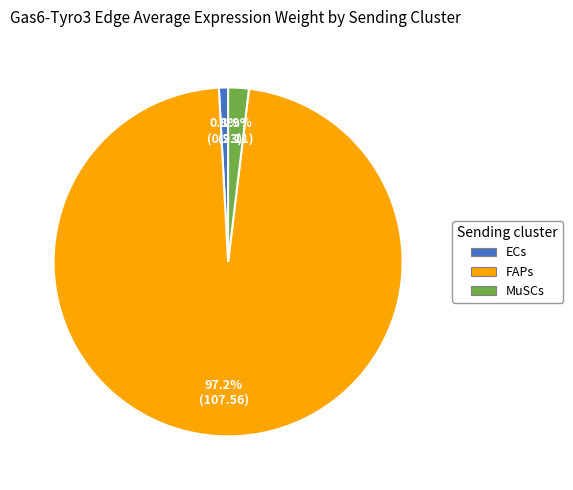

Is the sum of MuSCs and FAPs greater than half?

Yes